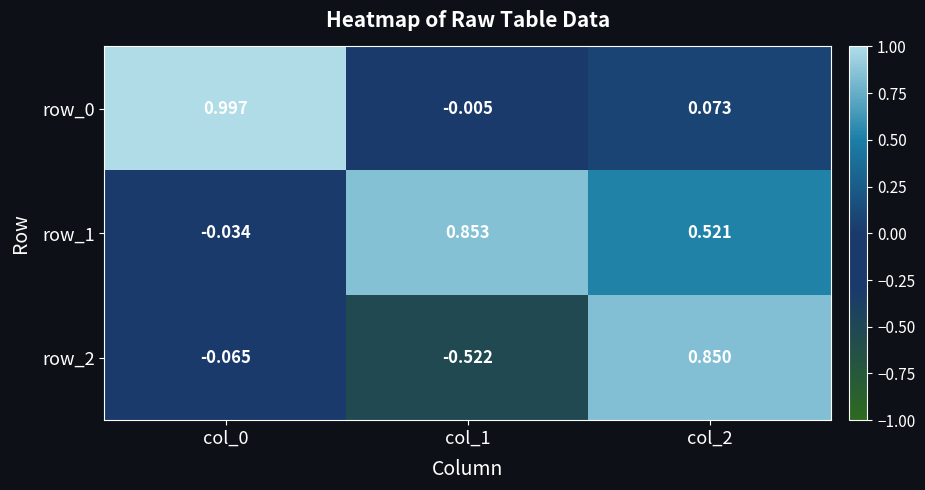

How many negative values does the row_0 series have?

1